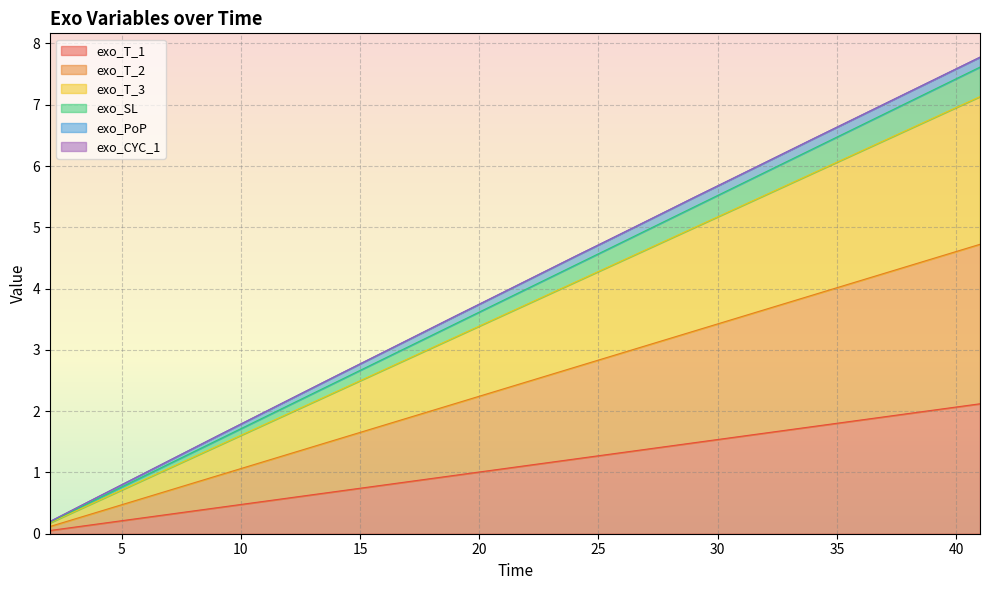

True or false: exo_T_3 has a value of 0.2 at 2.

True